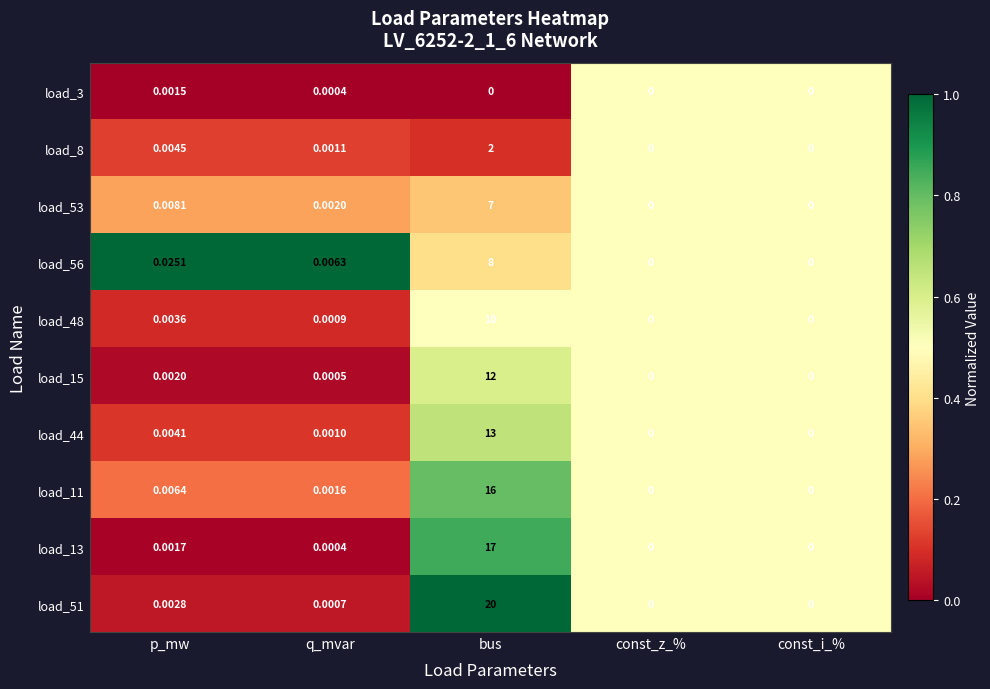

At which category is the sum across all series the highest?

bus